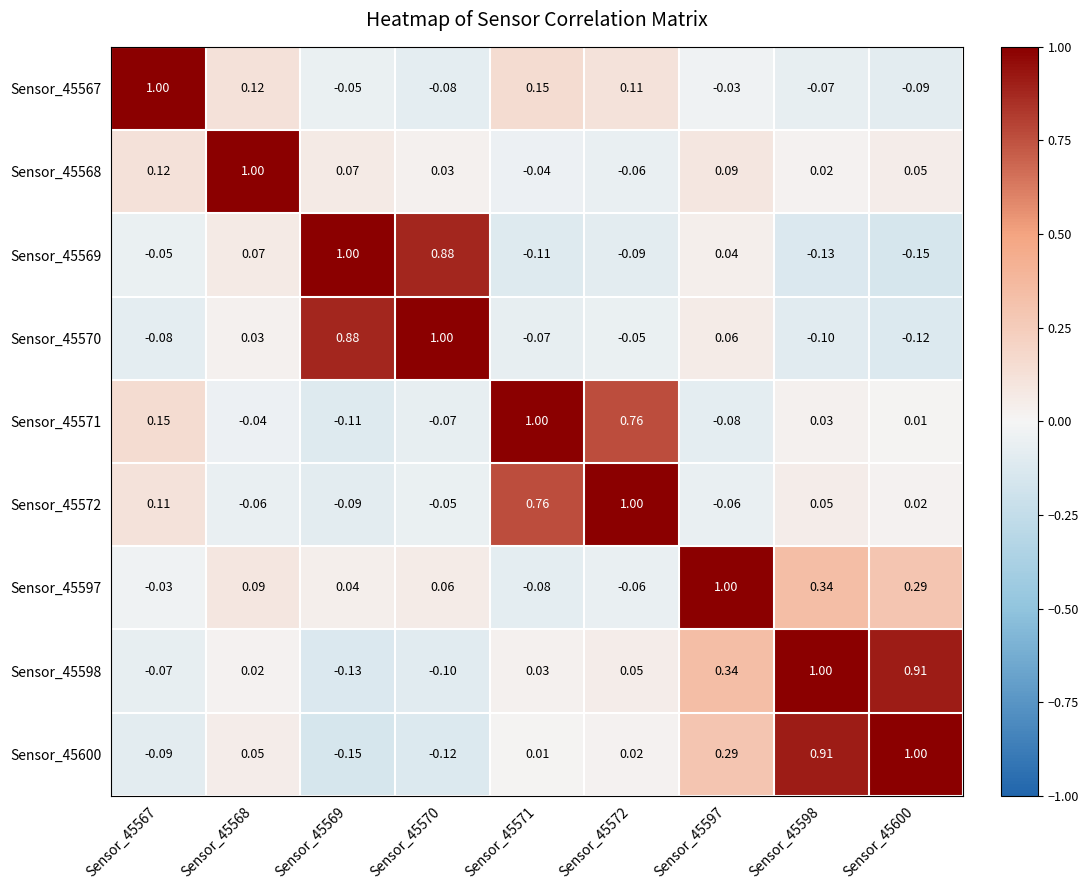

How many data points in Sensor_45568 are above 0?

7